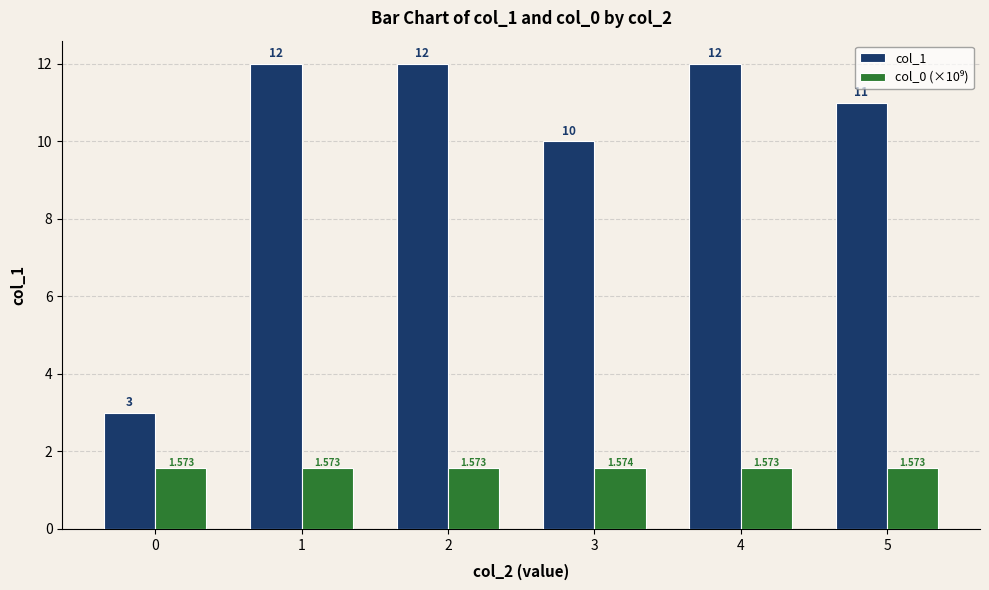

Is it true that col_0 (×10⁹) equals 1.6 at 4?

True